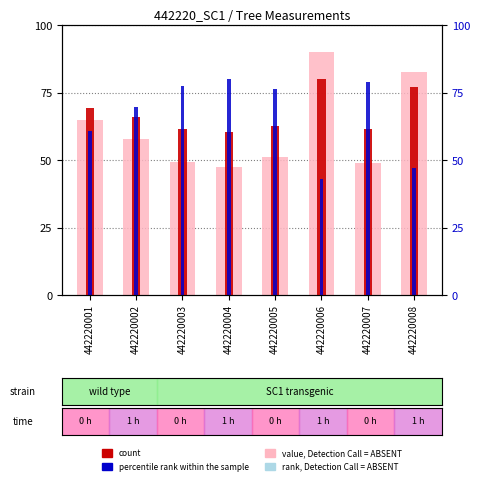

At which label does count reach its minimum?

442220004